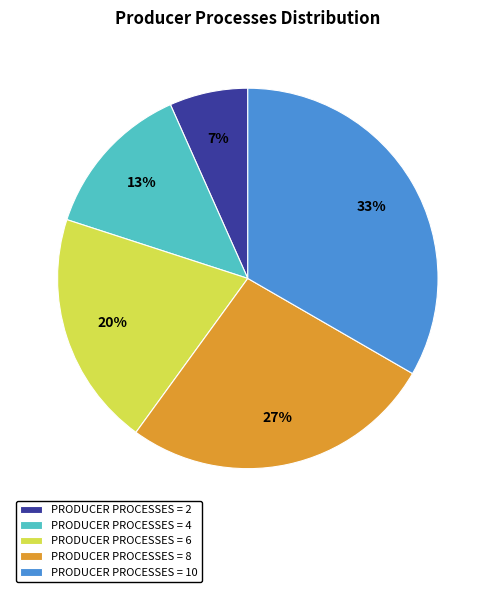

Count the number of slices in the pie.

5